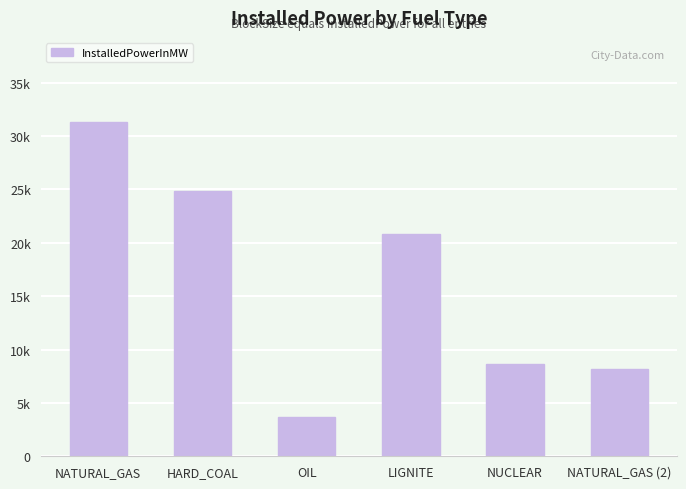

The value at NATURAL_GAS (2) is 8194.3. True or false?

True